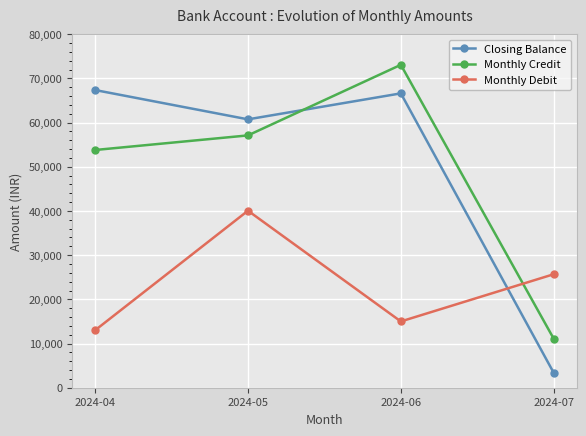

How many categories are shown in the chart?

4